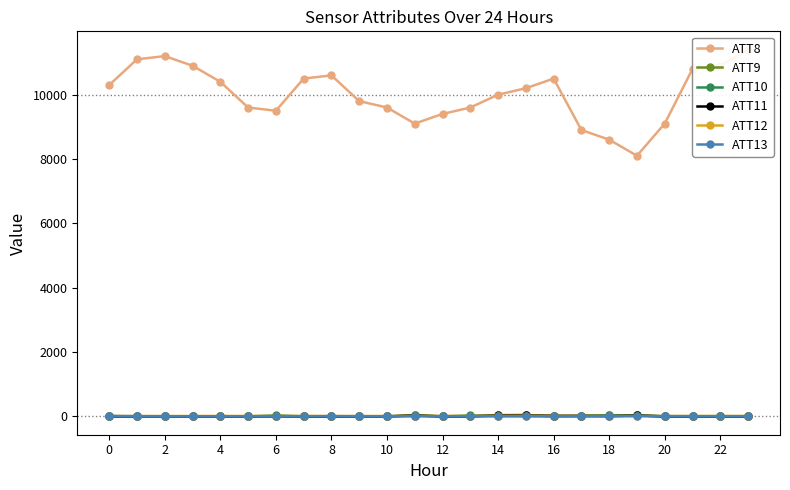

What is the lowest value of the ATT8 series?

8100.0